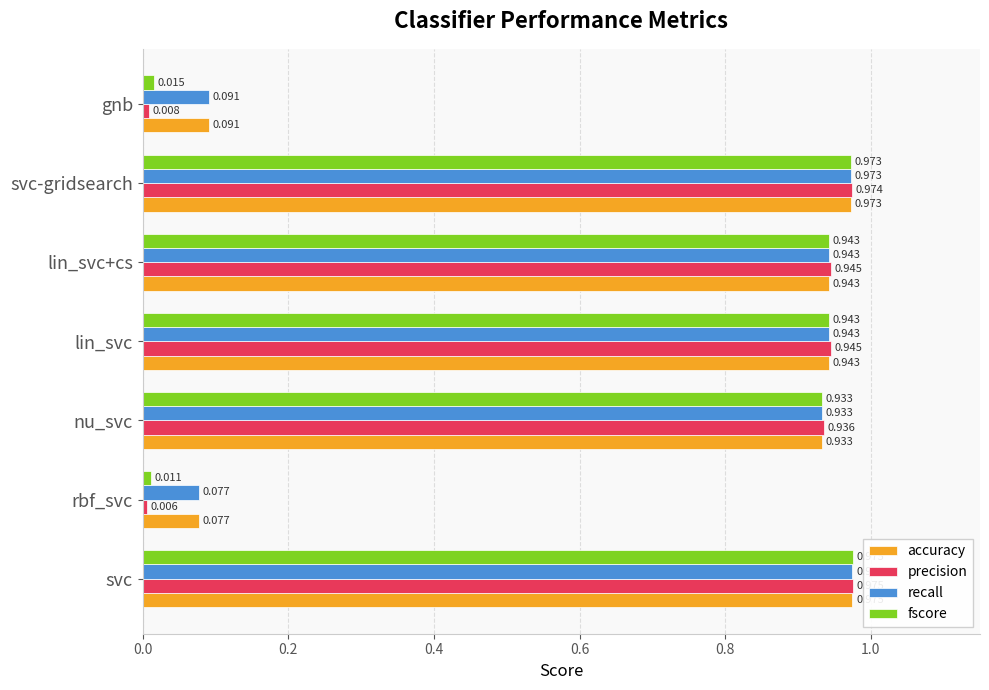

Which series has the largest range (max minus min)?

precision